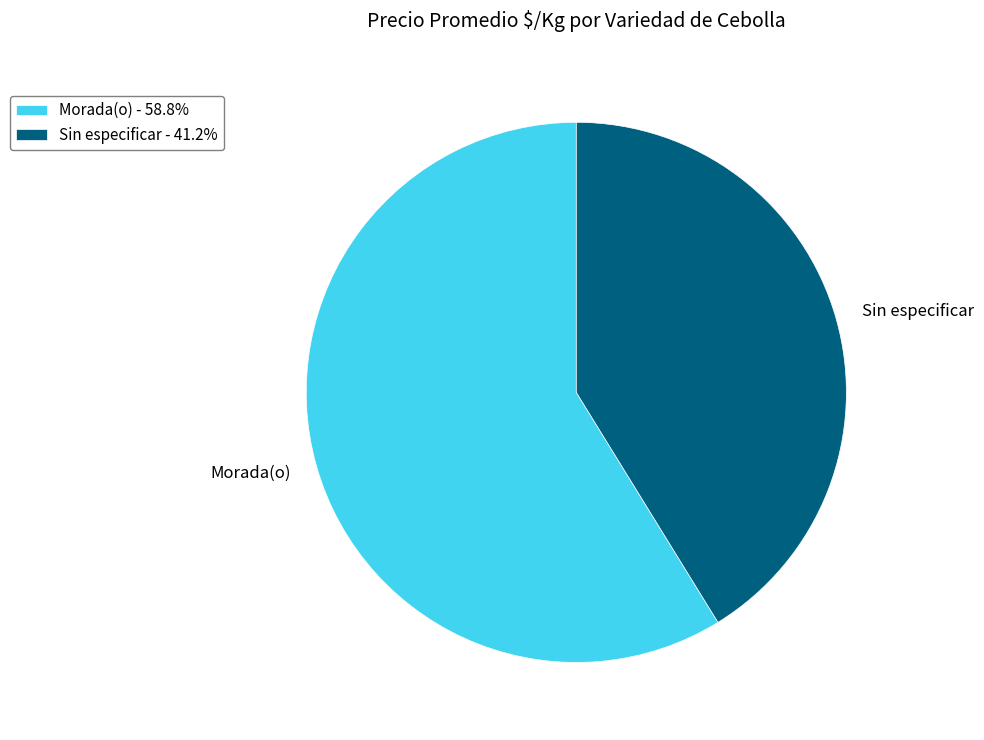

Do Morada(o) and Sin especificar together represent more than half of the pie?

Yes